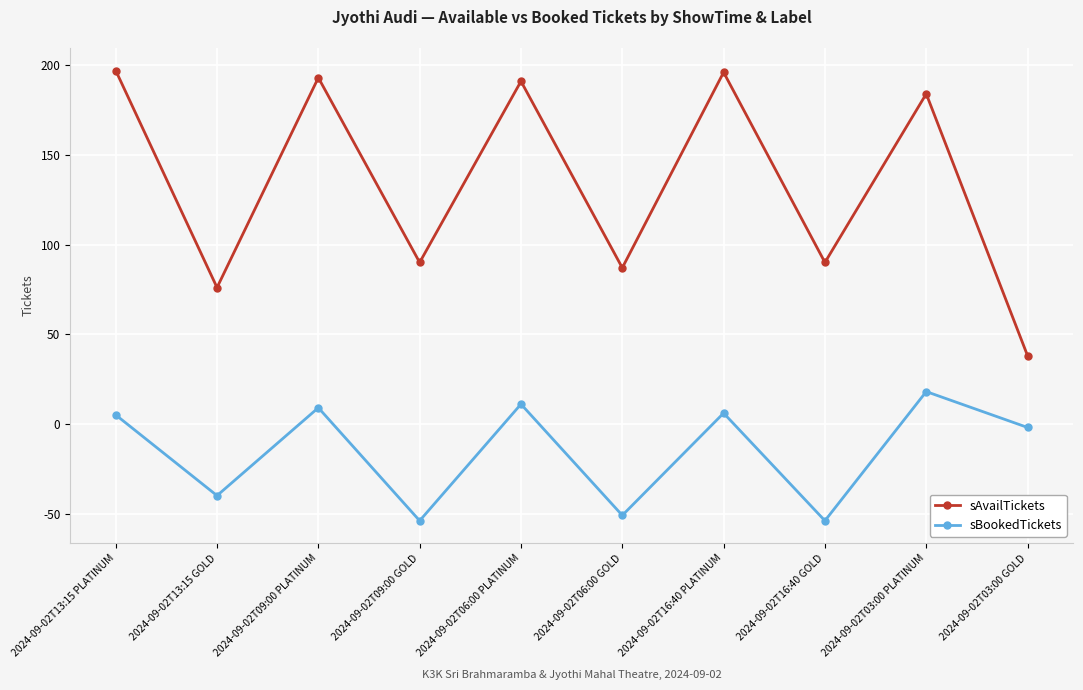

True or false: sBookedTickets and sAvailTickets intersect in this chart.

False